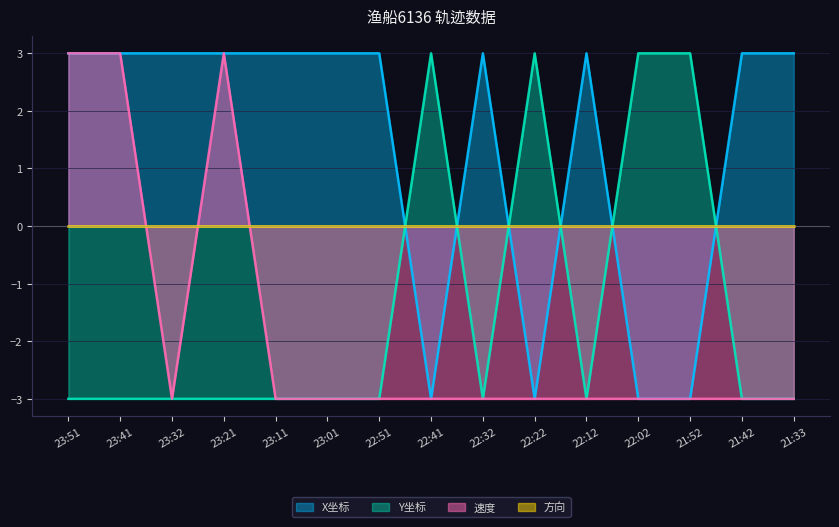

Which category has the highest value in the 速度 series?

23:51